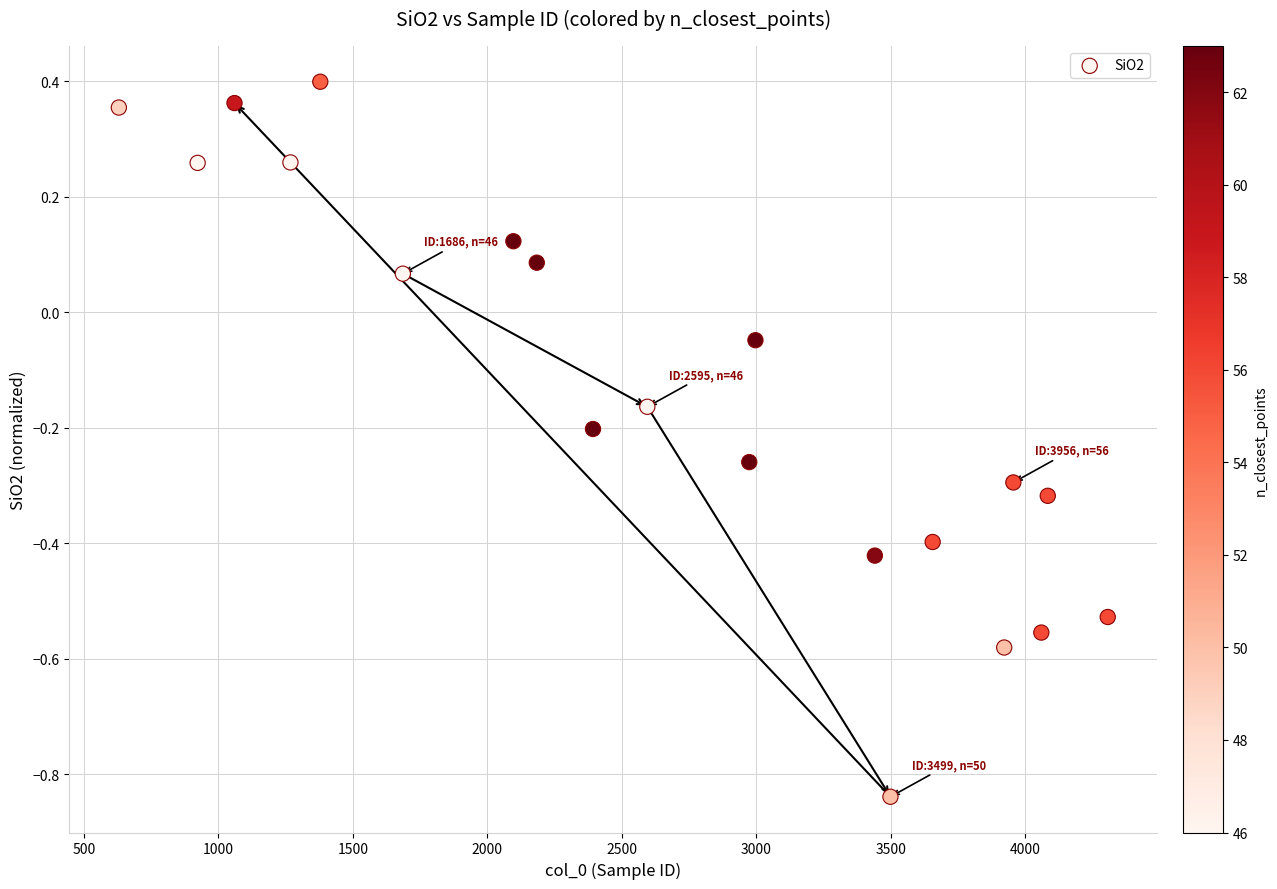

What is the range of X values (max minus min)?

3677.0